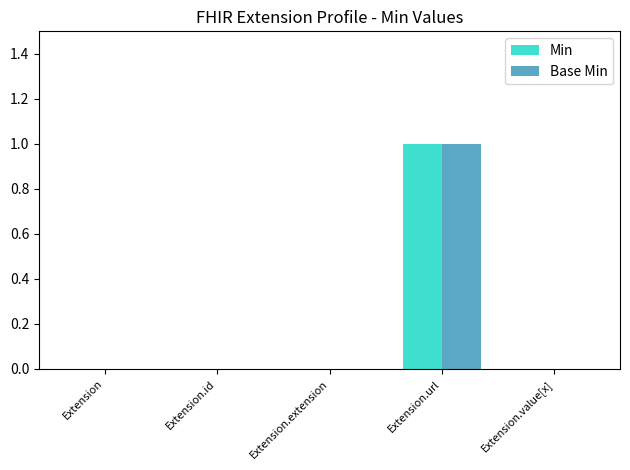

Reading right to left, what are all the values shown in this chart?

Min: Extension.value[x]=0	Extension.url=1	Extension.extension=0	Extension.id=0	Extension=0
Base Min: Extension.value[x]=0	Extension.url=1	Extension.extension=0	Extension.id=0	Extension=0